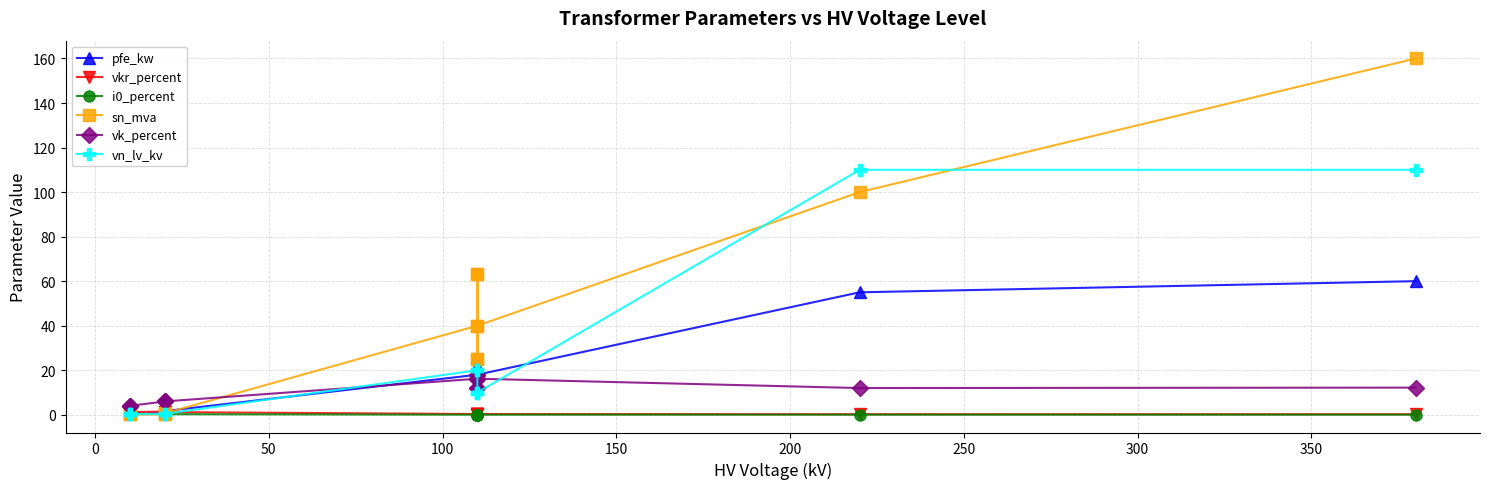

How many times do vk_percent and pfe_kw cross each other?

1